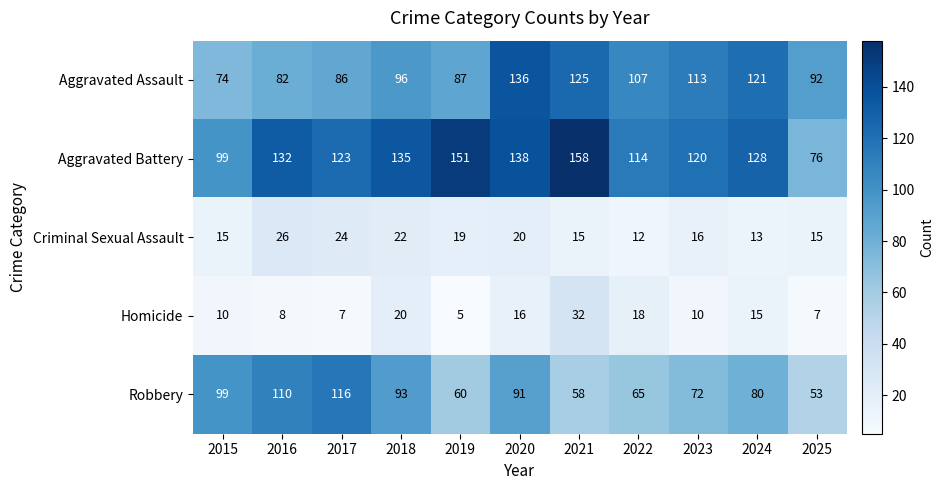

Between 2020 and 2025, which series saw the biggest shift?

Aggravated Battery